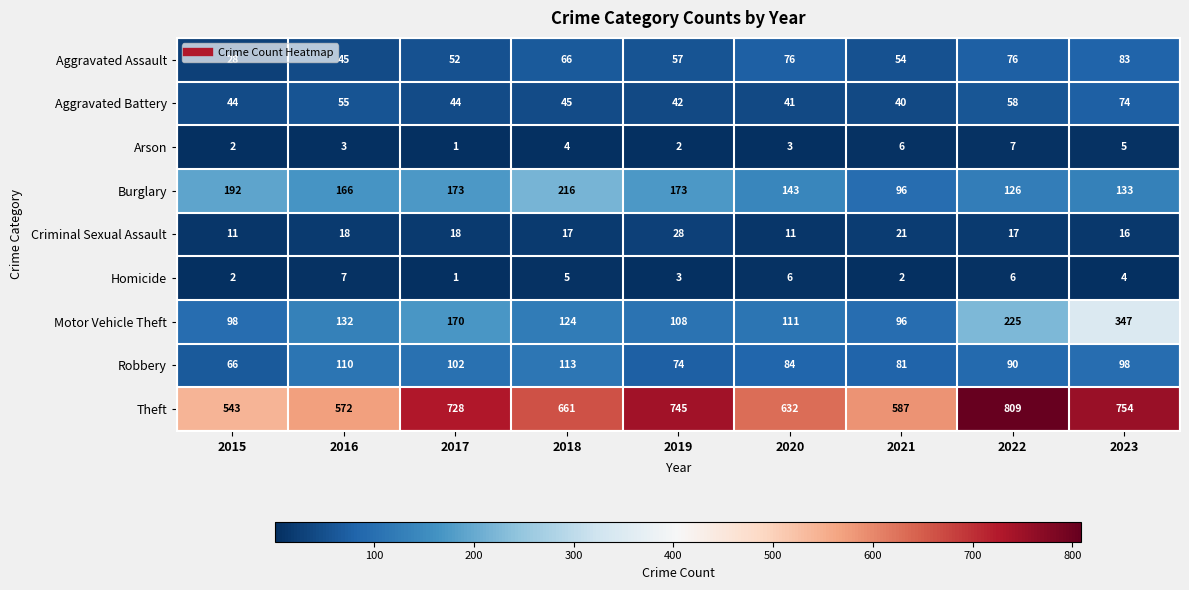

Which category has the lowest value across all series?

2017